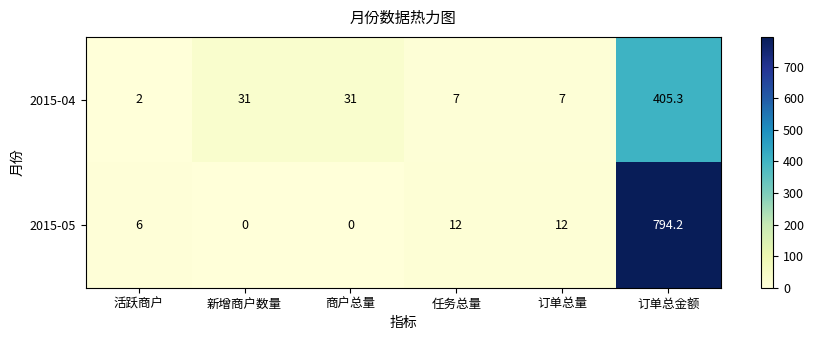

What is the spread (max minus min) of values at 订单总量?

5.0